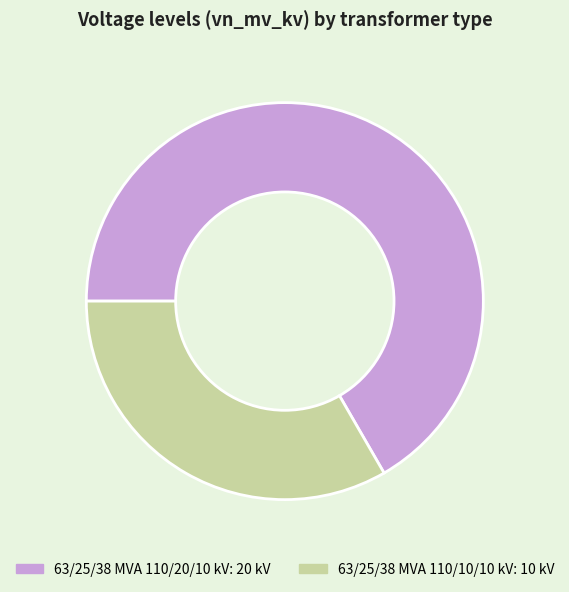

Combined, do 63/25/38 MVA 110/10/10 kV and 63/25/38 MVA 110/20/10 kV account for over 50%?

Yes